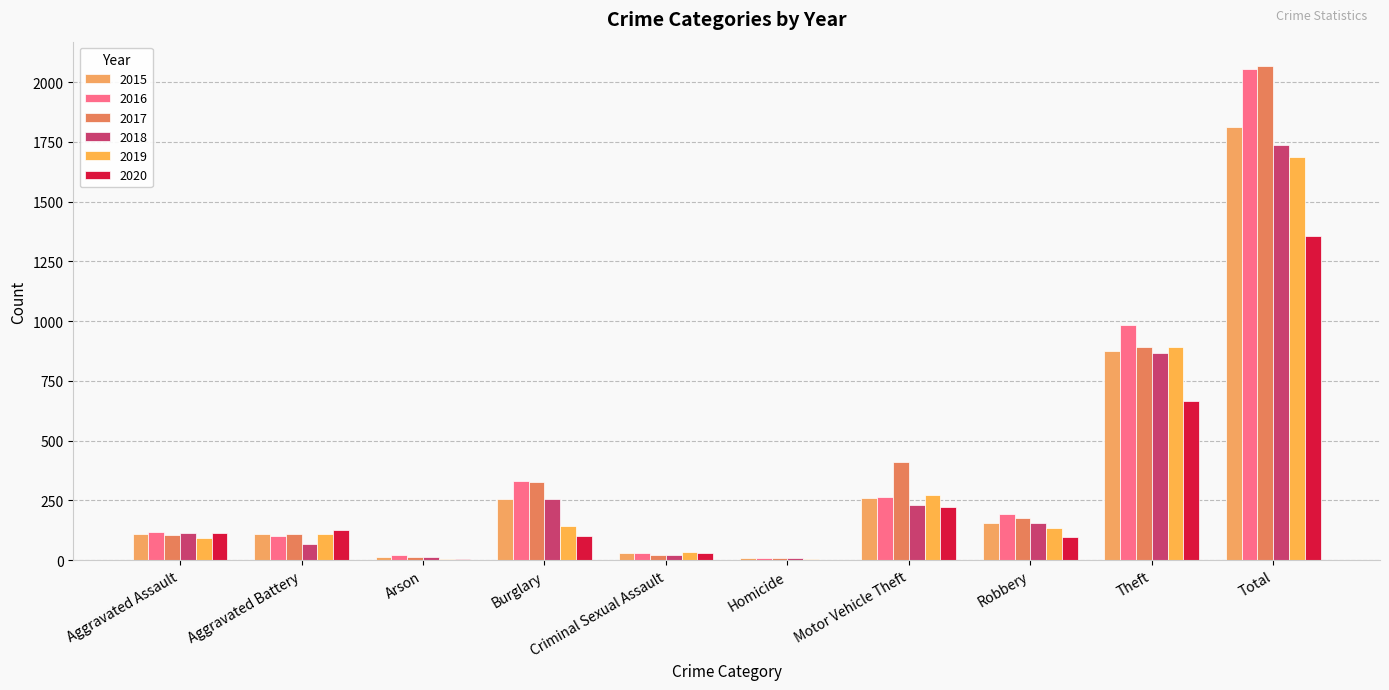

What is the difference between the highest and lowest values at Burglary?

233